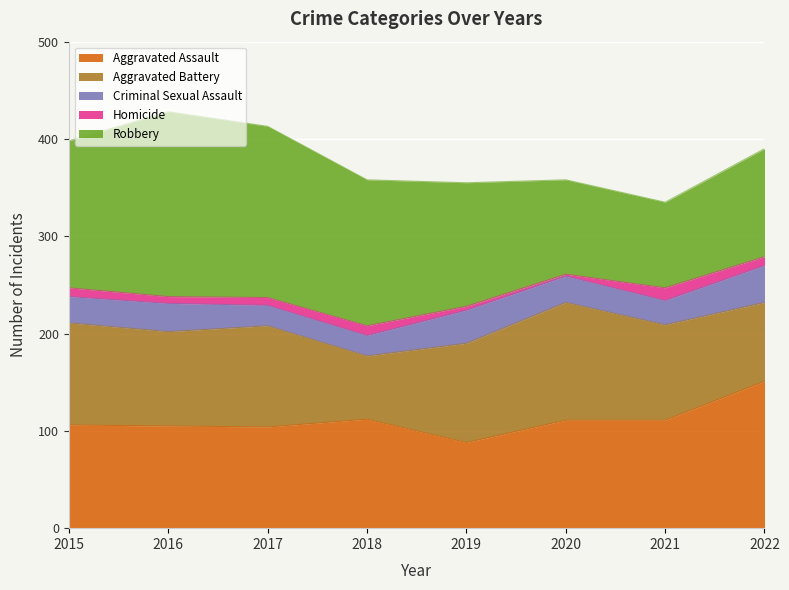

Between 2017 and 2019, which series saw the biggest shift?

Robbery